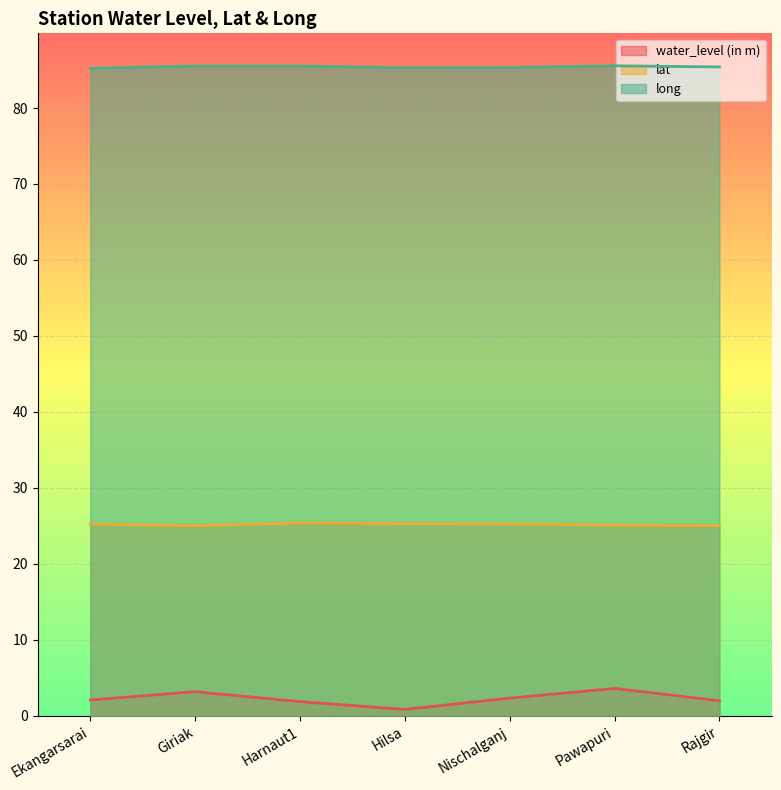

What is the total value across all series at Hilsa?

111.4